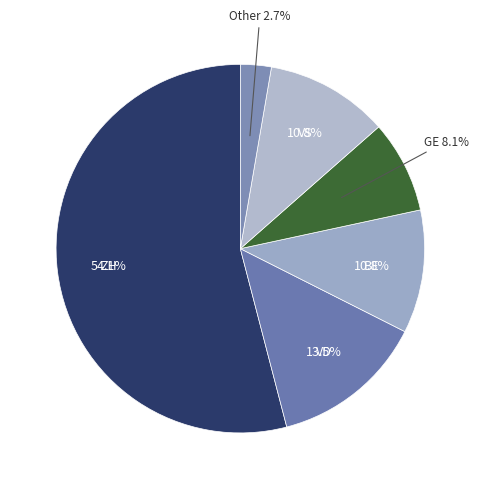

Does any single category account for the majority?

Yes